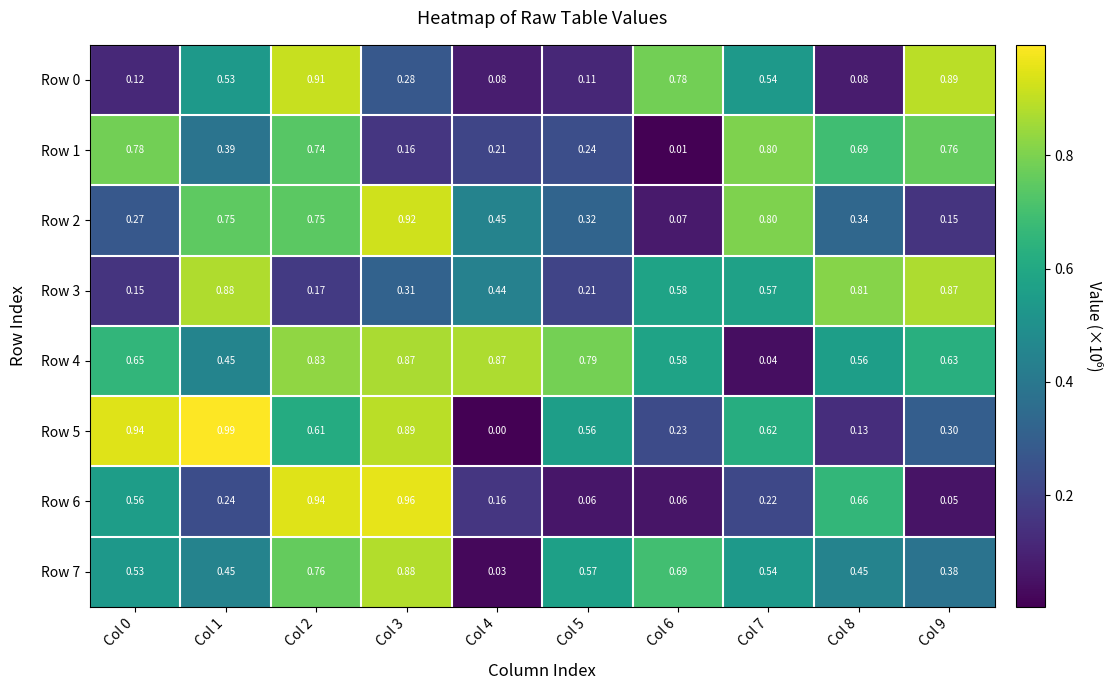

Is the value of Row 2 at Col 6 greater than the value of Row 3 at Col 7?

No